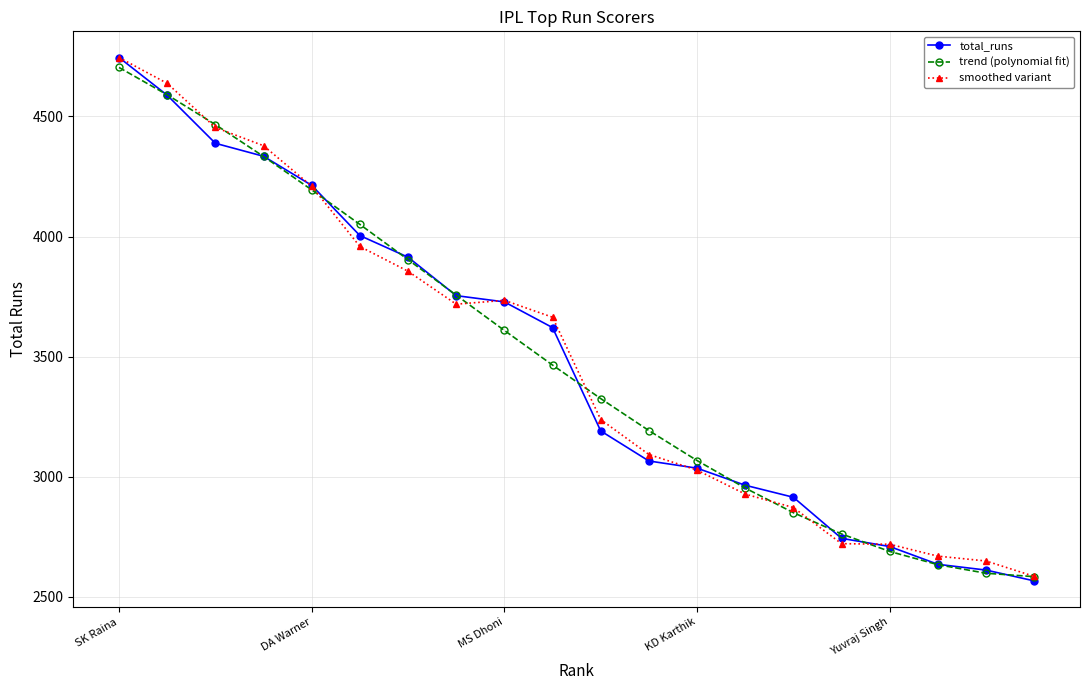

Does the chart display data point markers on the line(s)?

Yes